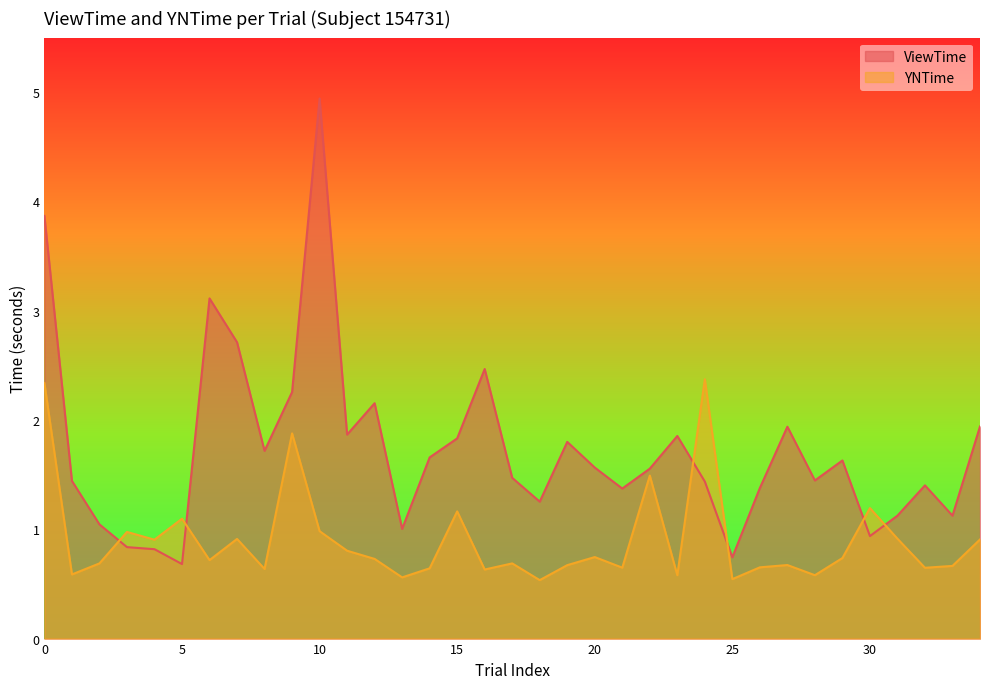

Which series has the widest spread of values?

ViewTime